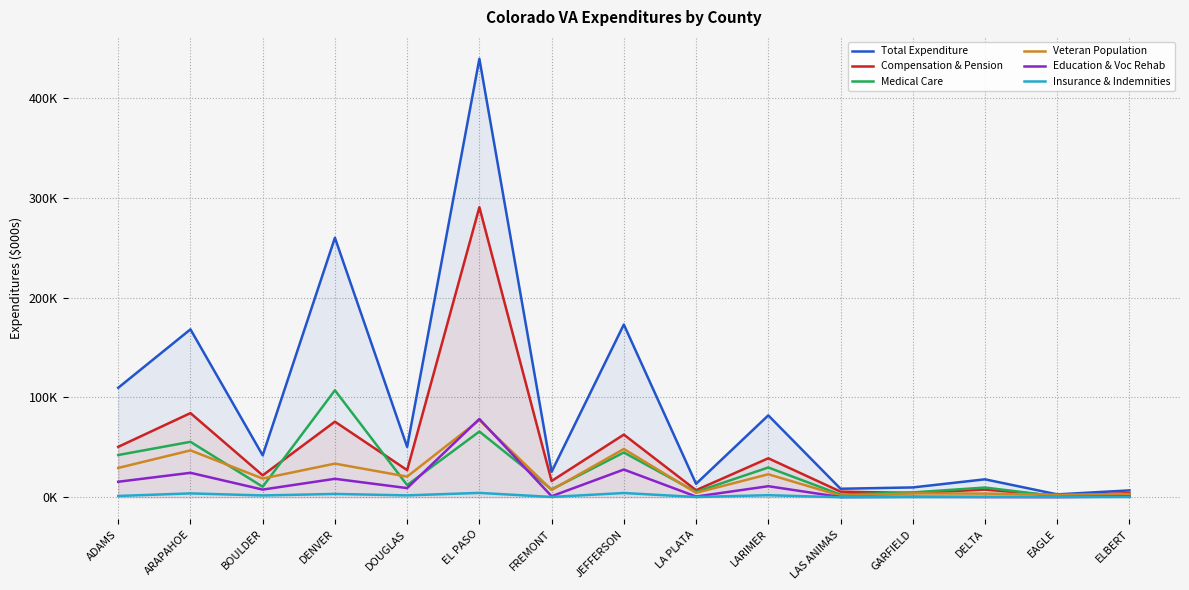

True or false: Total Expenditure and Education & Voc Rehab intersect in this chart.

False